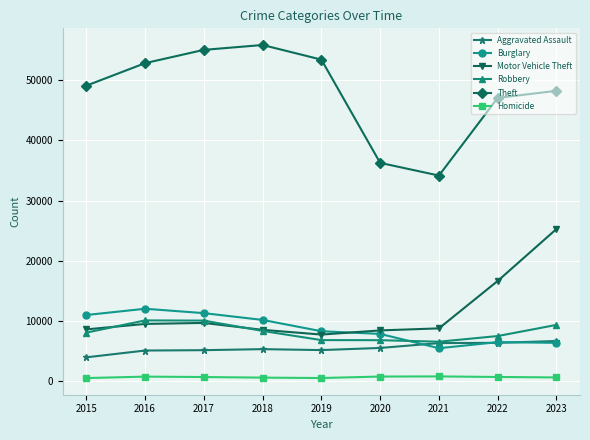

Is the value of Robbery at 2023 greater than the value of Burglary at 2021?

Yes